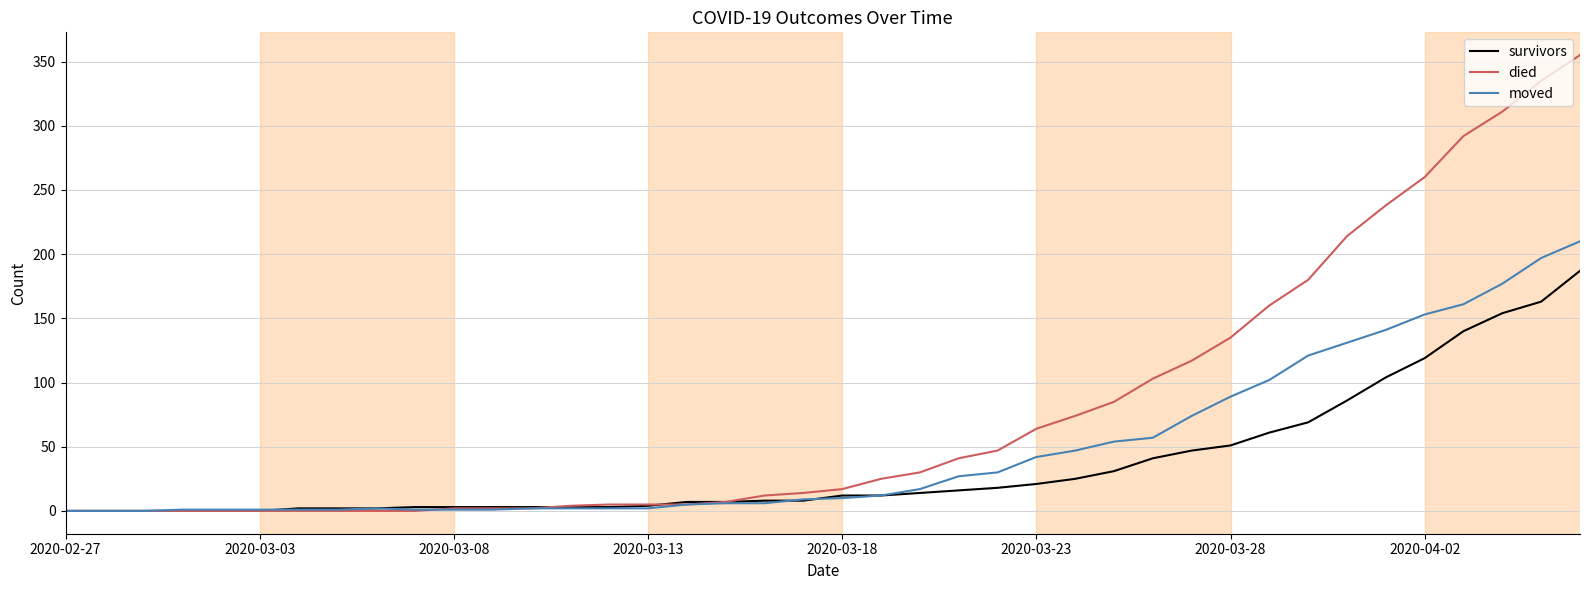

How many lines are shown in the chart?

3